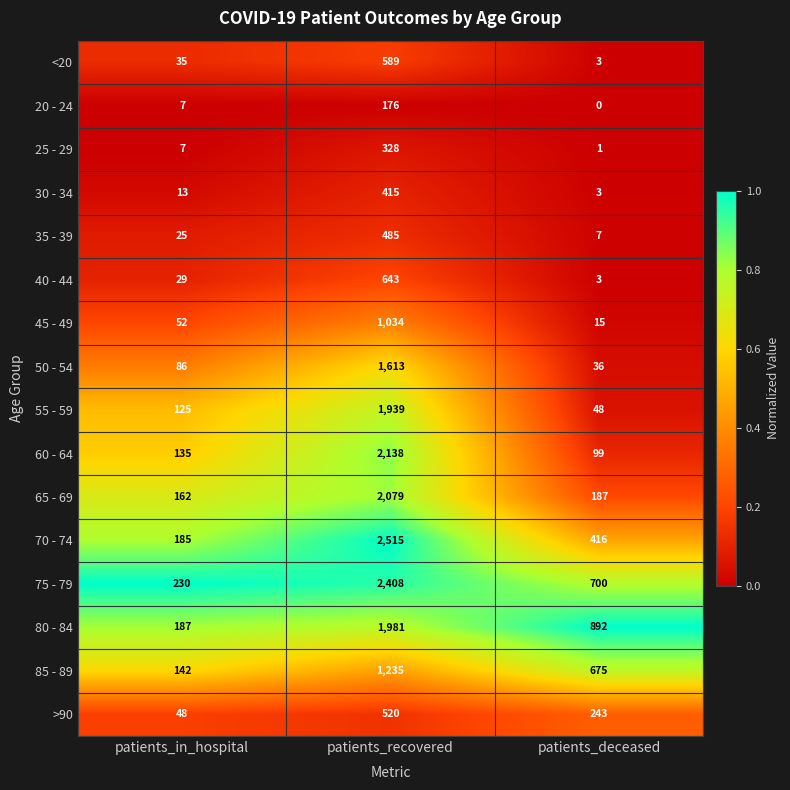

Which series changed the most between patients_in_hospital and patients_recovered?

70 - 74